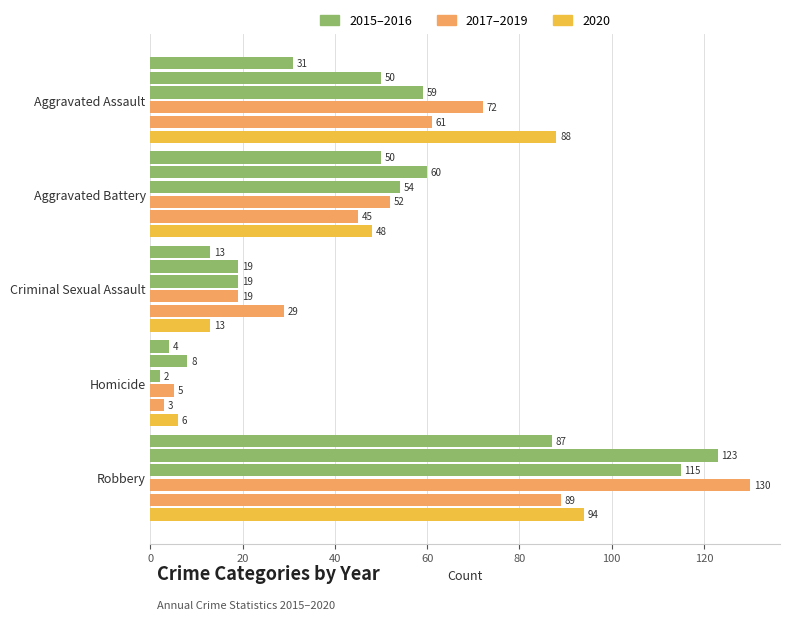

At which category is the sum across all series the highest?

Robbery